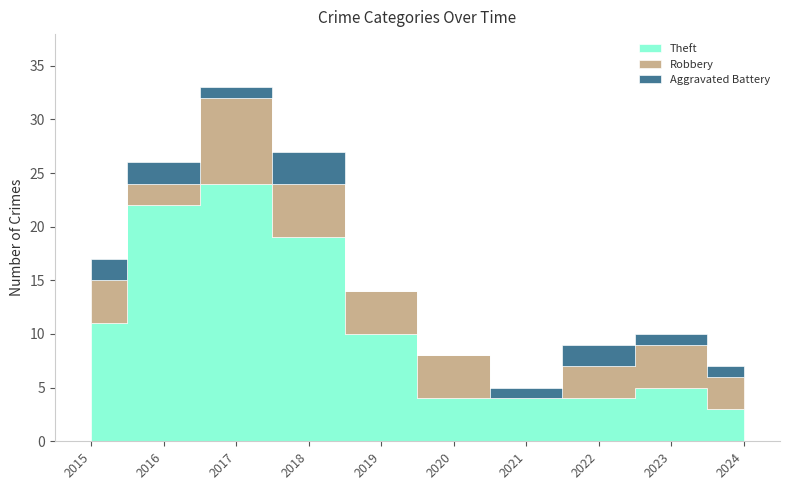

Where does the Aggravated Battery series first go above 1?

2015